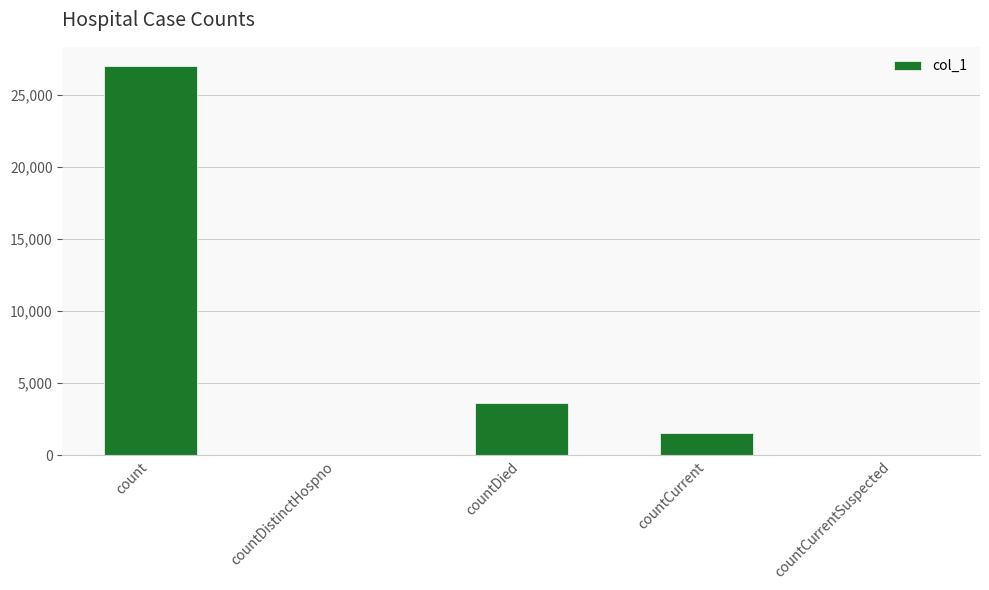

How many data points does each series have?

5